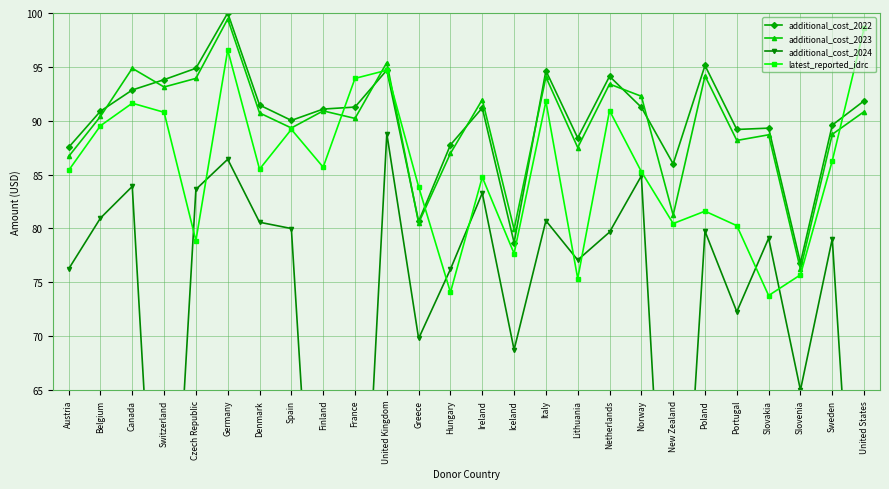

True or false: additional_cost_2023 and additional_cost_2024 cross at least once.

False